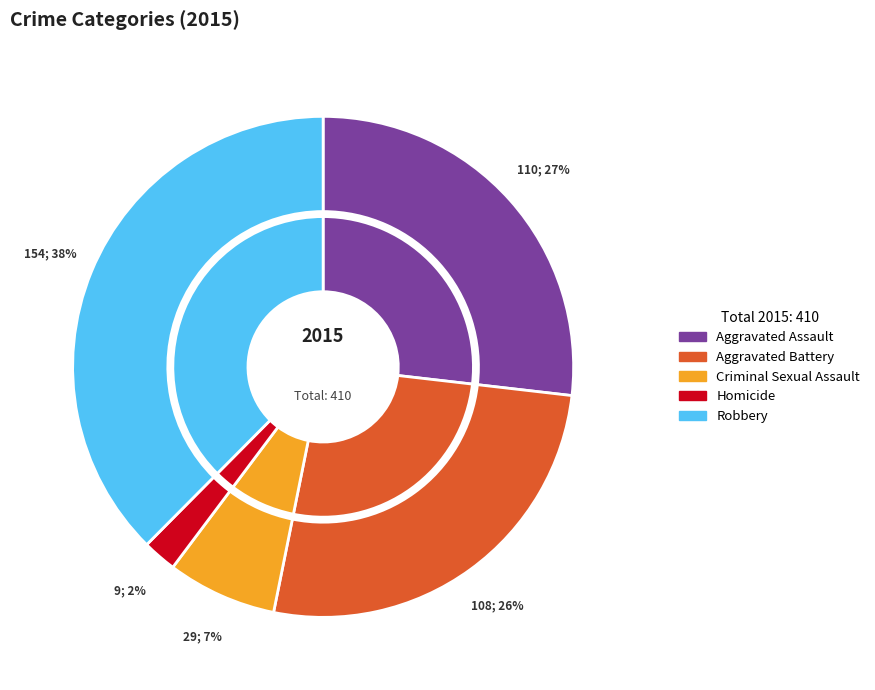

Which category has the biggest portion of the pie?

Robbery